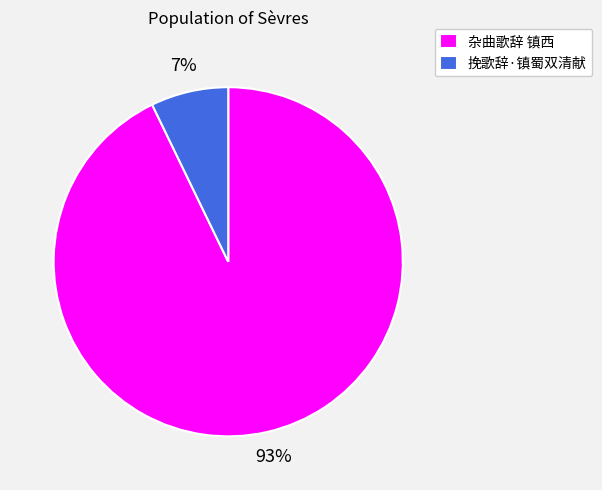

Between 杂曲歌辞 镇西 and 挽歌辞·镇蜀双清献, which is larger?

杂曲歌辞 镇西